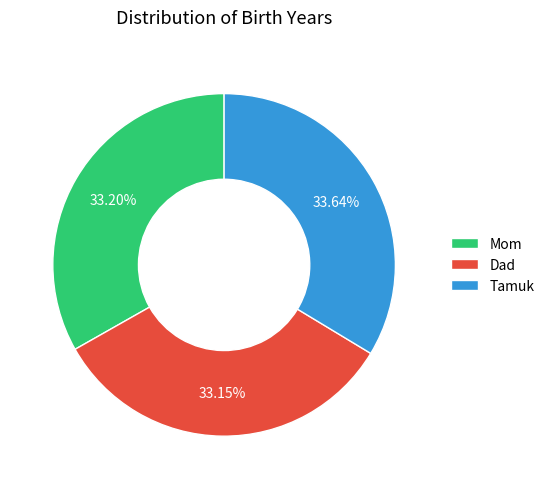

Approximately how many times larger is the value at Mom compared to Dad?

1.0